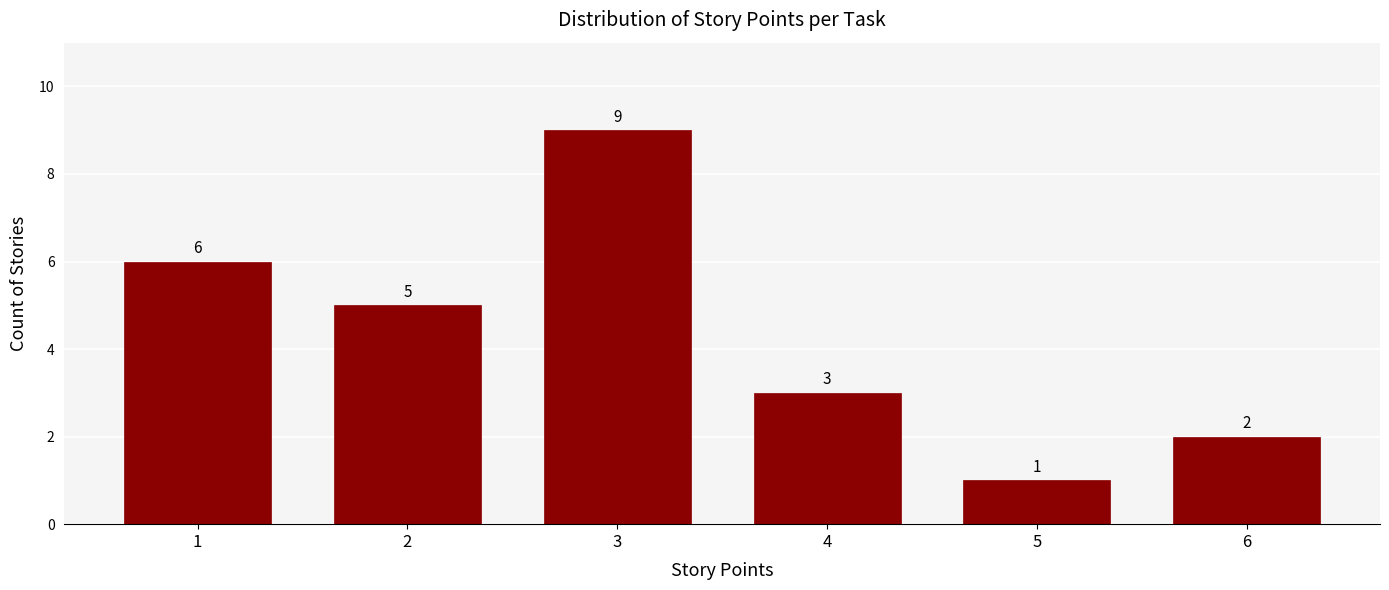

Reading right to left, what are all the values shown in this chart?

2	1	3	9	5	6